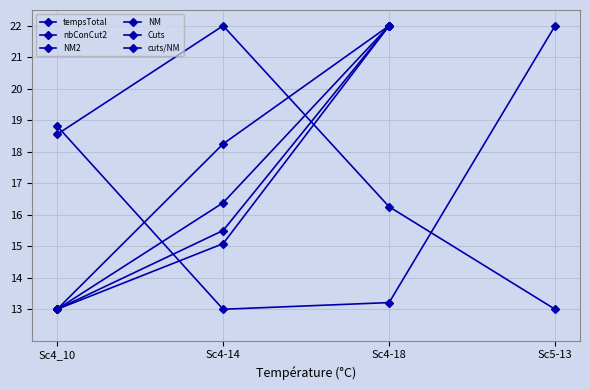

Is this an area chart (filled region under the line)?

No